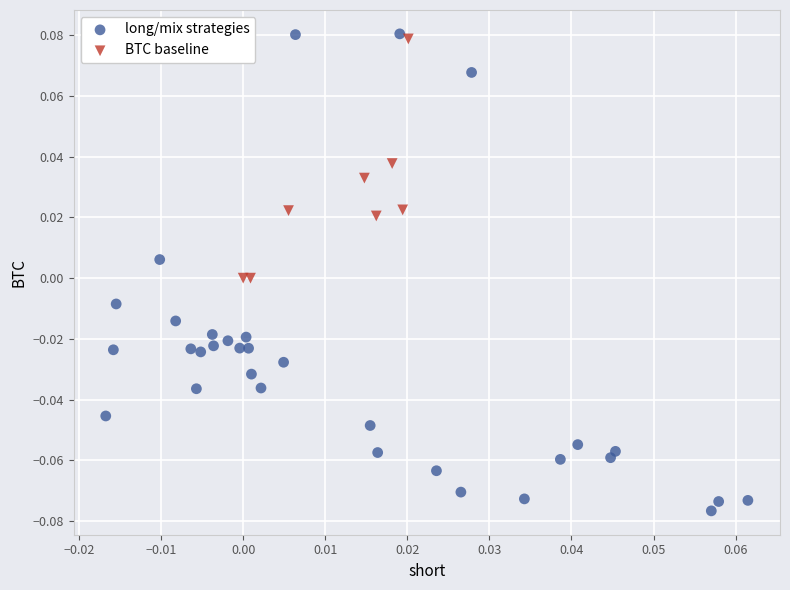

Which series has the widest spread of Y values?

long/mix strategies